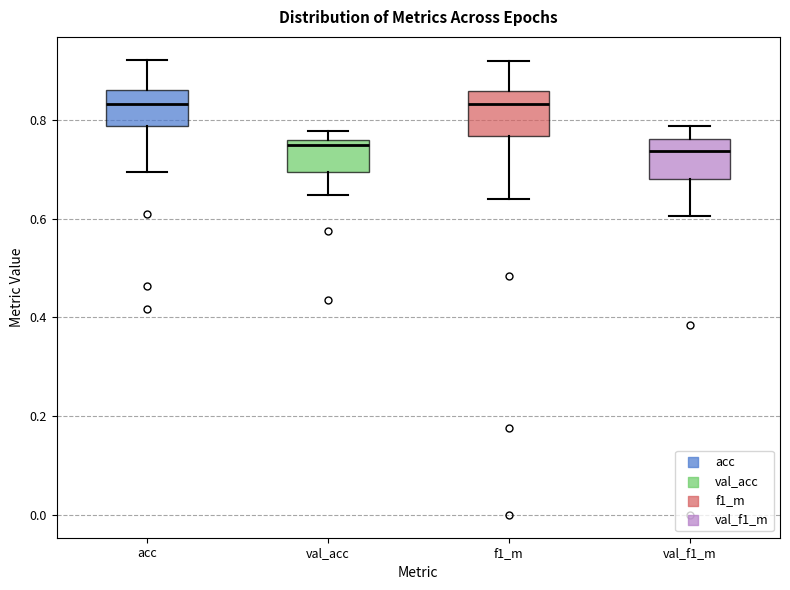

Where is the lower edge of the box for val_f1_m on the y-axis? The values are not printed on the chart, so give them approximately, as read against the axis.

0.68